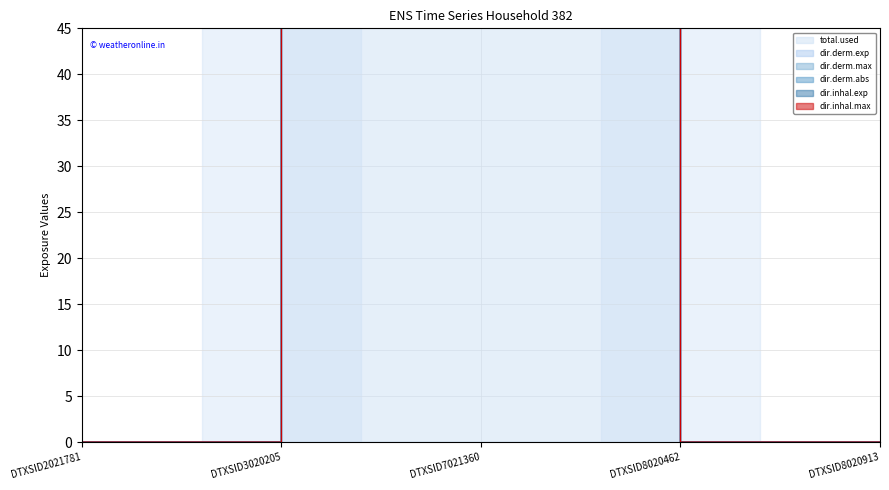

True or false: dir.derm.abs and total.used intersect in this chart.

False